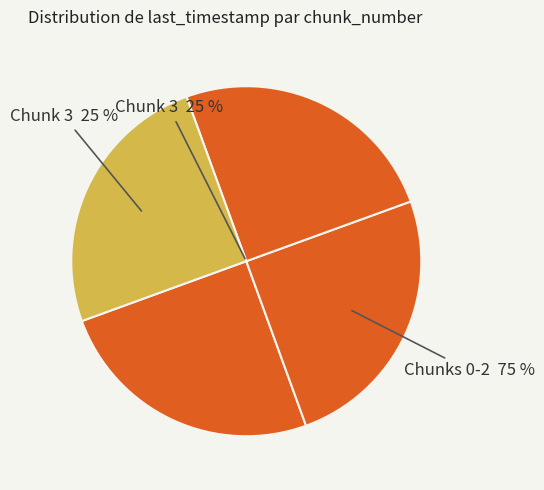

True or false: 1 accounts for 25% of the total.

True